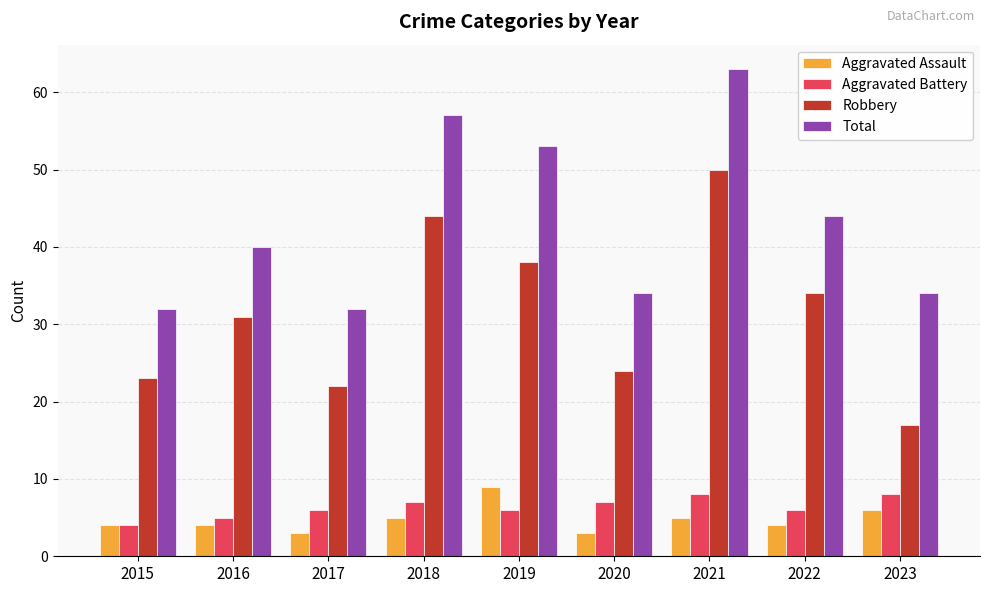

How many data points in Robbery are less than 31?

4